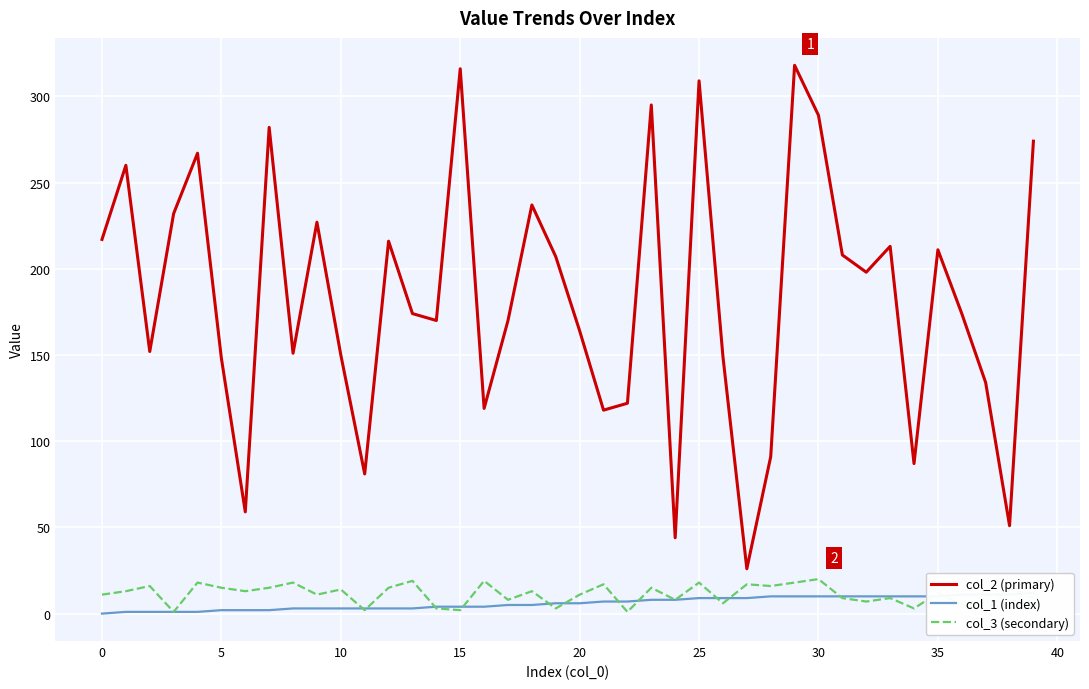

At which category is the sum across all series the highest?

29